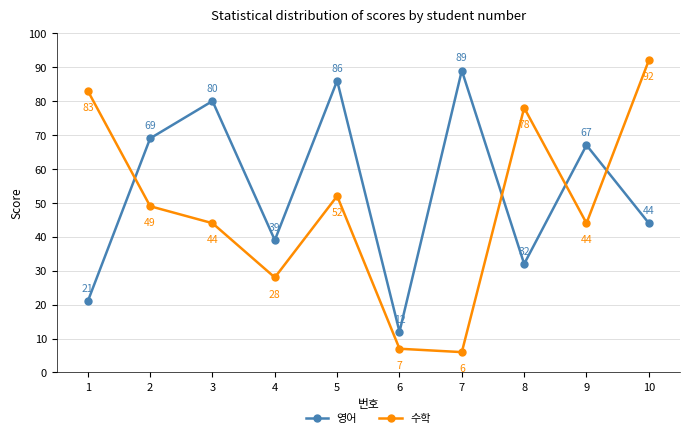

Which series has the widest spread of values?

수학